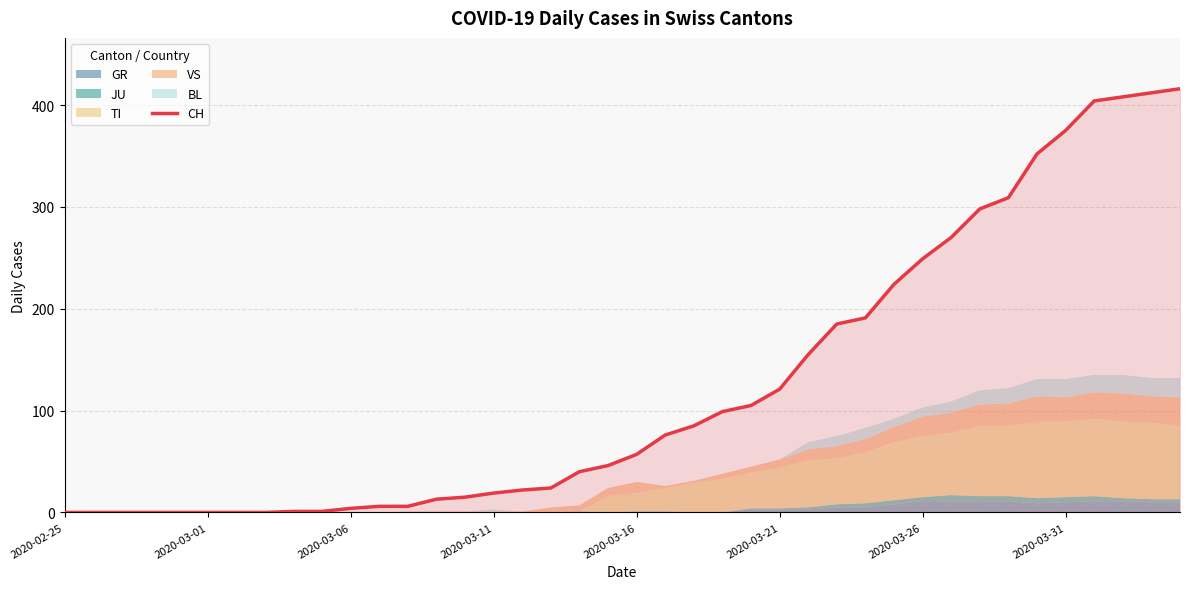

True or false: the data shows 40 at 18.

True